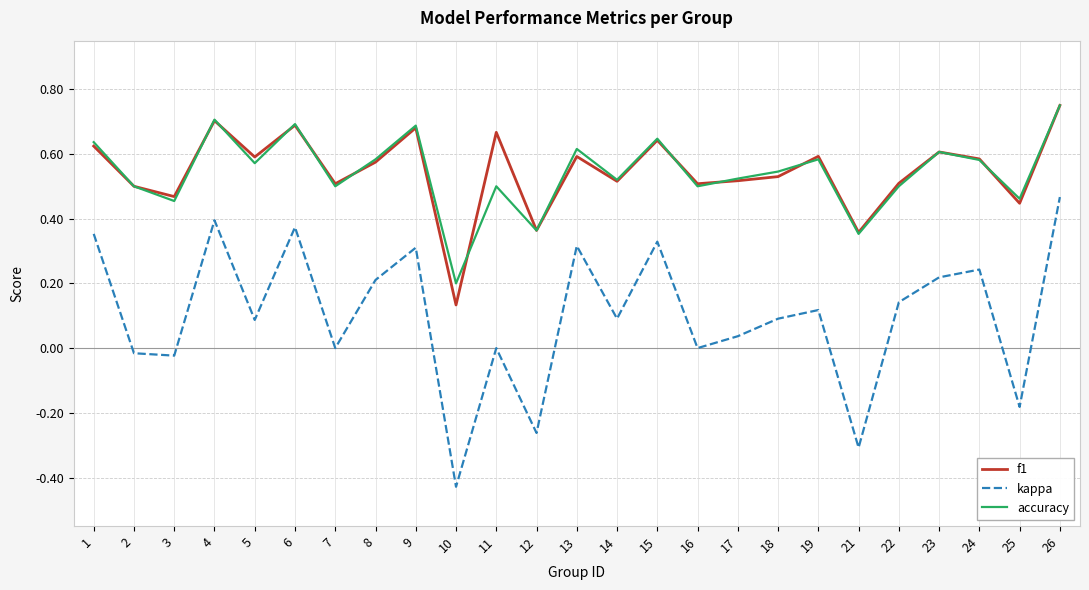

What is the total value across all series at 7?

1.0